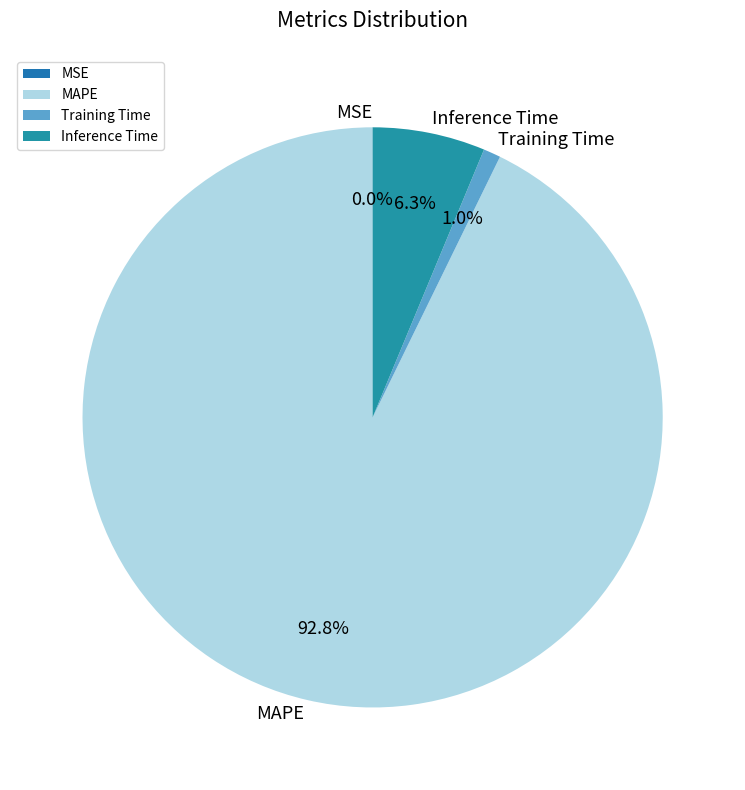

What portion of the pie excludes Inference Time?

93.7%